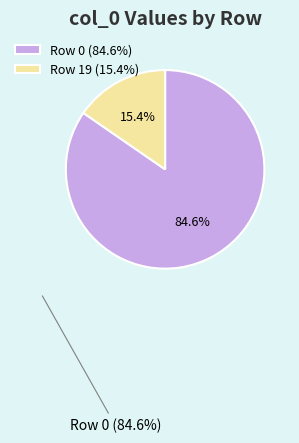

To the nearest percent, what is the difference between the largest and smallest slice percentages?

69%